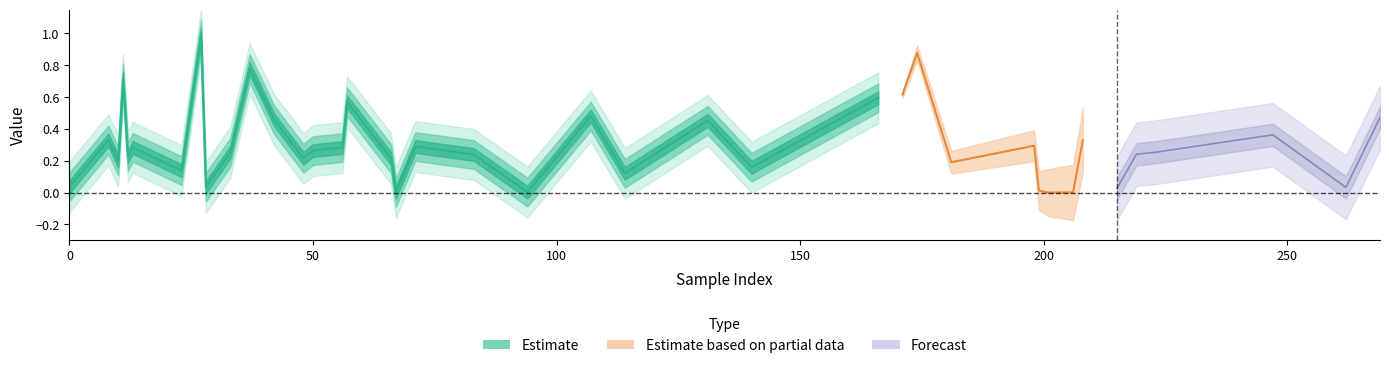

Does the chart display data point markers on the line(s)?

No